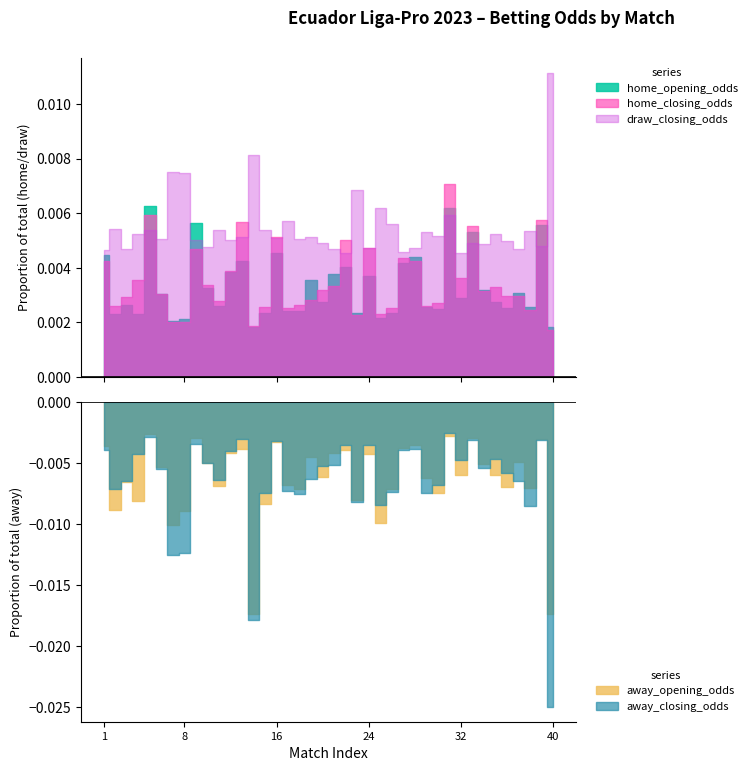

In home_opening_odds, how many points are lower than both neighbors (excluding endpoints)?

13